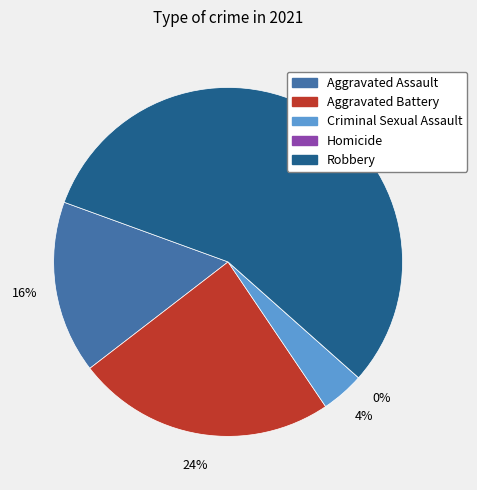

Which slice is the largest?

Robbery